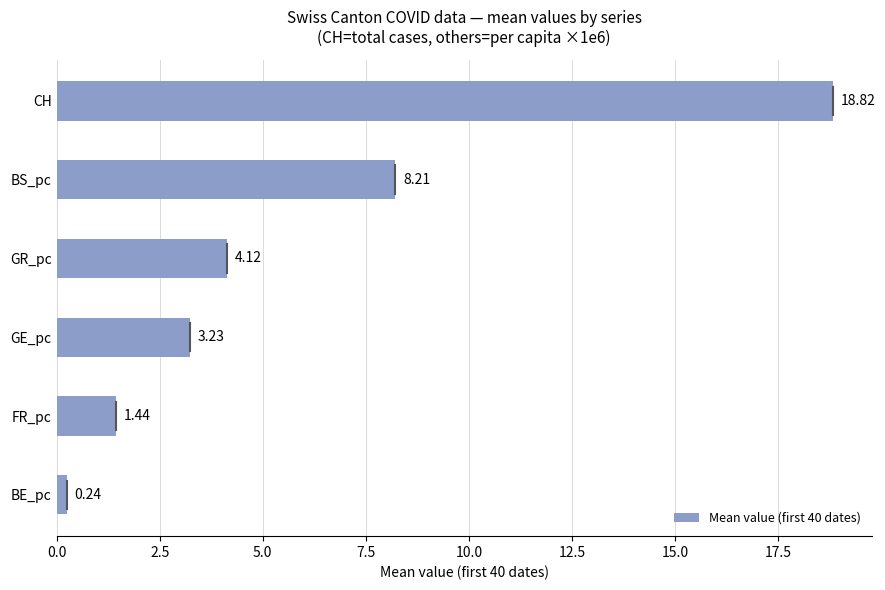

Approximately how many times larger is the value at BS_pc compared to GE_pc?

2.5